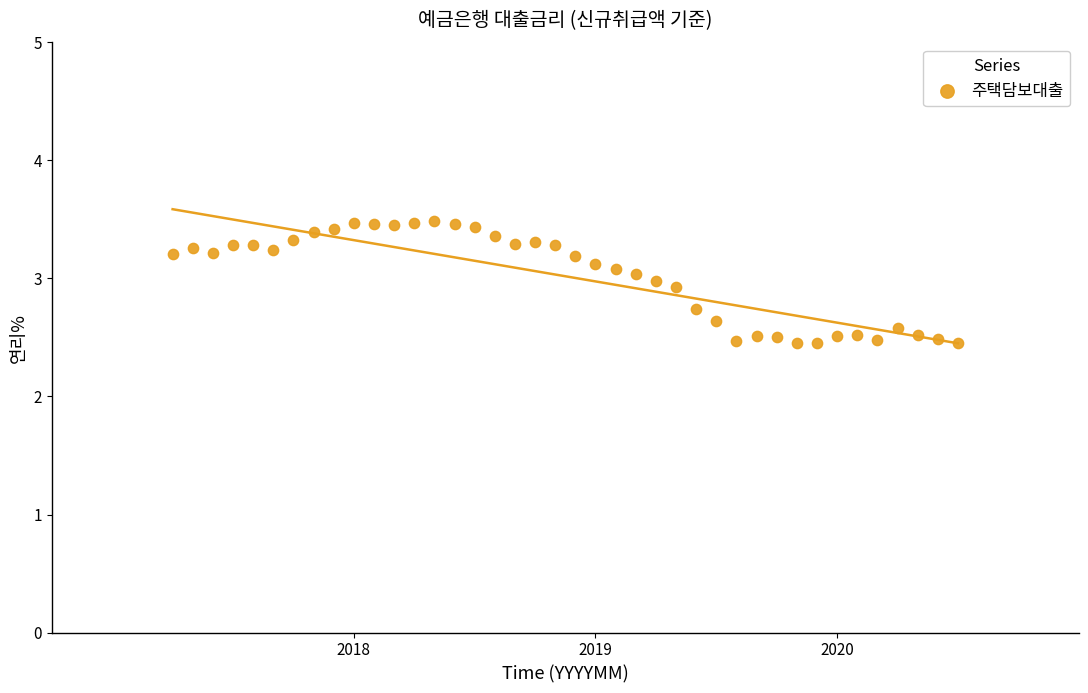

What is the range of Y values (max minus min)?

1.0